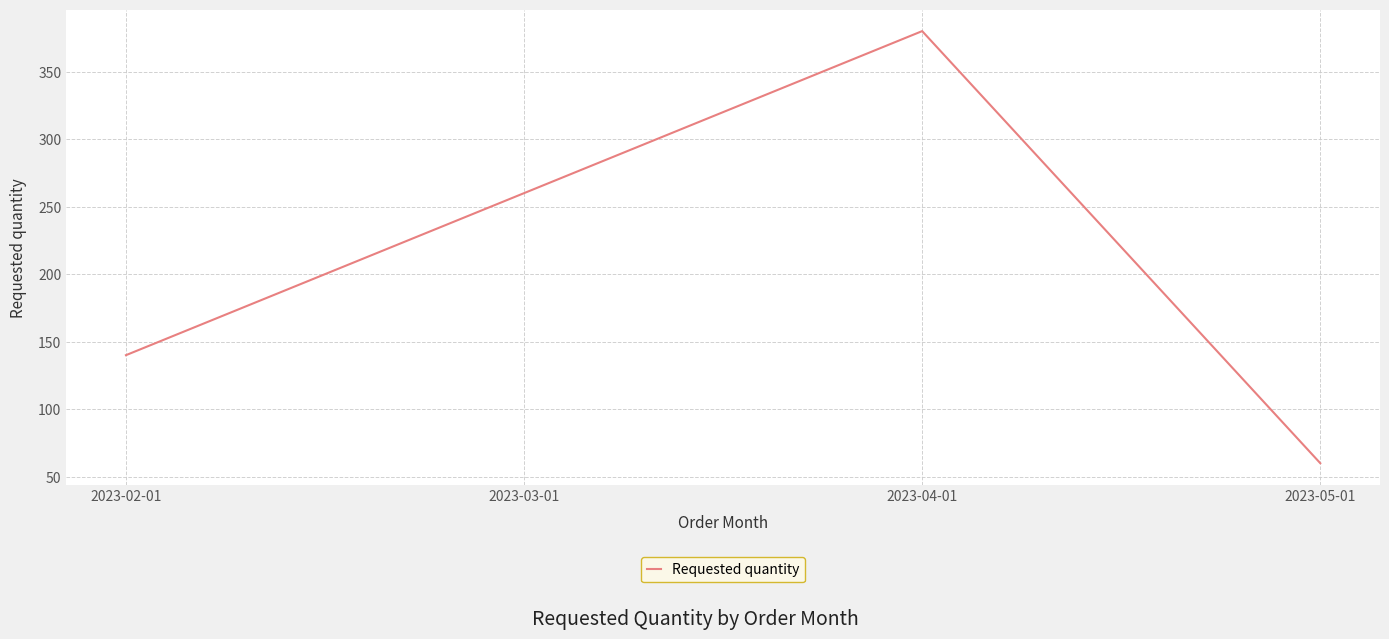

What is the change in value from 2023-03-01 to 2023-04-01?

+120